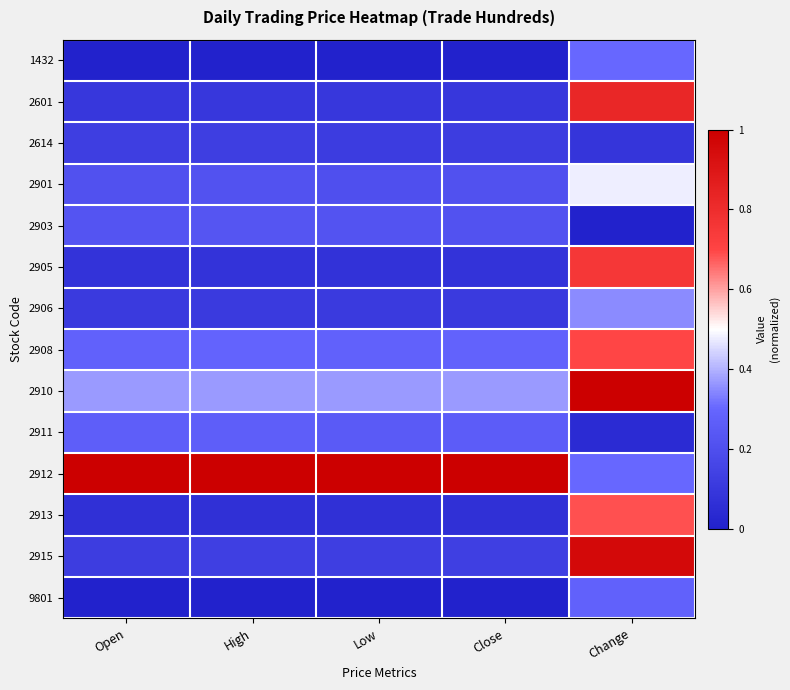

Reading left to right, transcribe all the data shown in this chart.

1432: Open=0.0	High=0.0	Low=0.0	Close=0.0	Change=0.3
2601: Open=0.1	High=0.1	Low=0.1	Close=0.1	Change=0.8
2614: Open=0.1	High=0.1	Low=0.1	Close=0.1	Change=0.1
2901: Open=0.2	High=0.2	Low=0.2	Close=0.2	Change=0.5
2903: Open=0.2	High=0.2	Low=0.2	Close=0.2	Change=0.0
2905: Open=0.1	High=0.1	Low=0.1	Close=0.1	Change=0.8
2906: Open=0.1	High=0.1	Low=0.1	Close=0.1	Change=0.3
2908: Open=0.3	High=0.3	Low=0.3	Close=0.3	Change=0.7
2910: Open=0.4	High=0.4	Low=0.4	Close=0.4	Change=1.0
2911: Open=0.3	High=0.3	Low=0.2	Close=0.3	Change=0.0
2912: Open=1.0	High=1.0	Low=1.0	Close=1.0	Change=0.3
2913: Open=0.1	High=0.1	Low=0.1	Close=0.1	Change=0.7
2915: Open=0.1	High=0.1	Low=0.1	Close=0.1	Change=1.0
9801: Open=0.0	High=0.0	Low=0.0	Close=0.0	Change=0.3